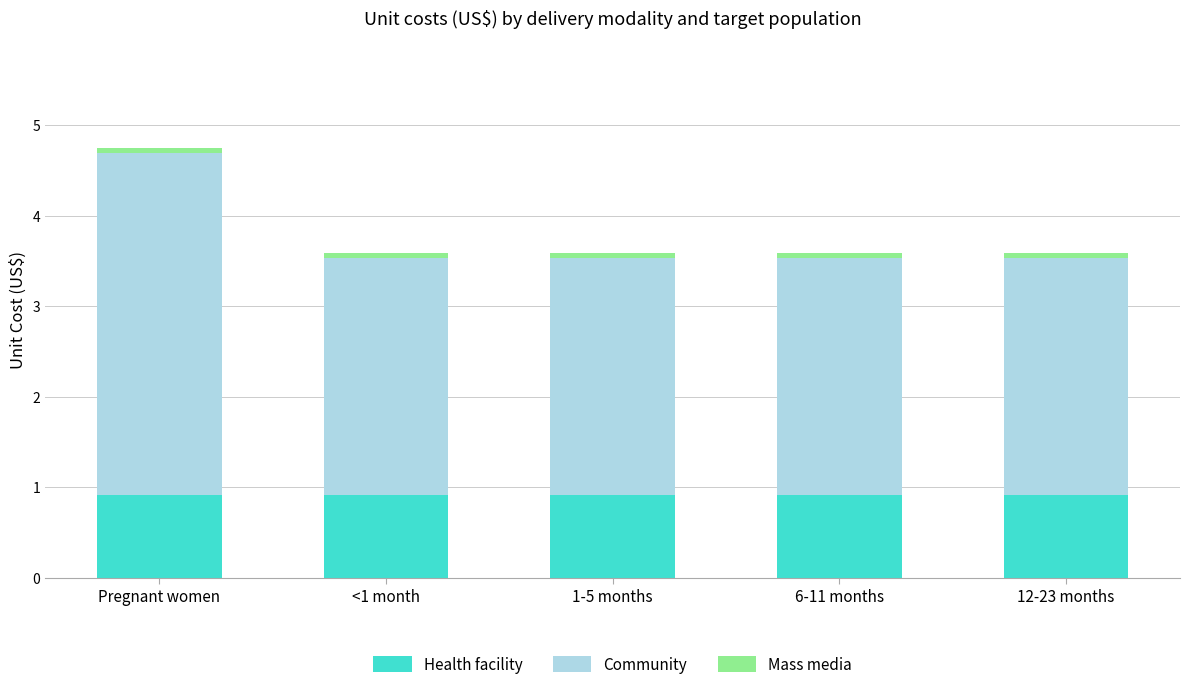

What is the maximum value for Health facility?

0.9